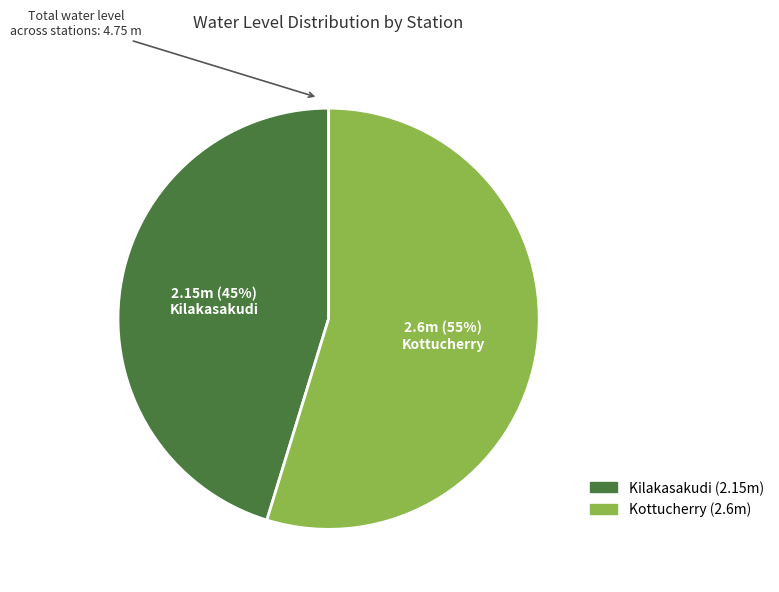

Is there any slice that represents more than half of the pie?

Yes